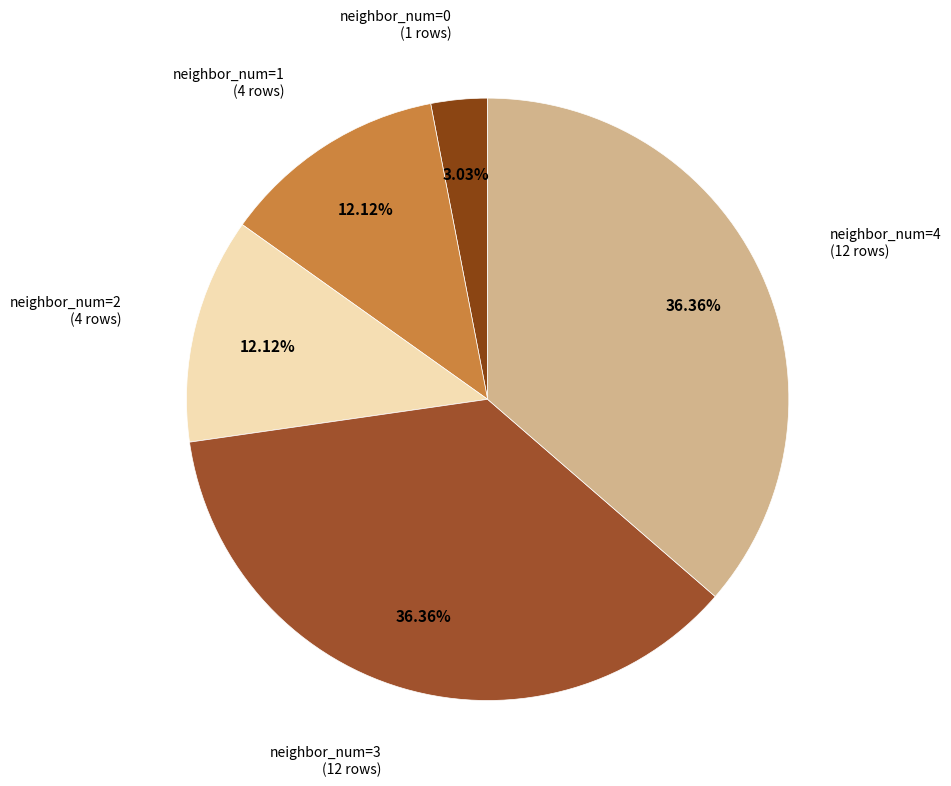

Is there a majority slice in this chart?

No